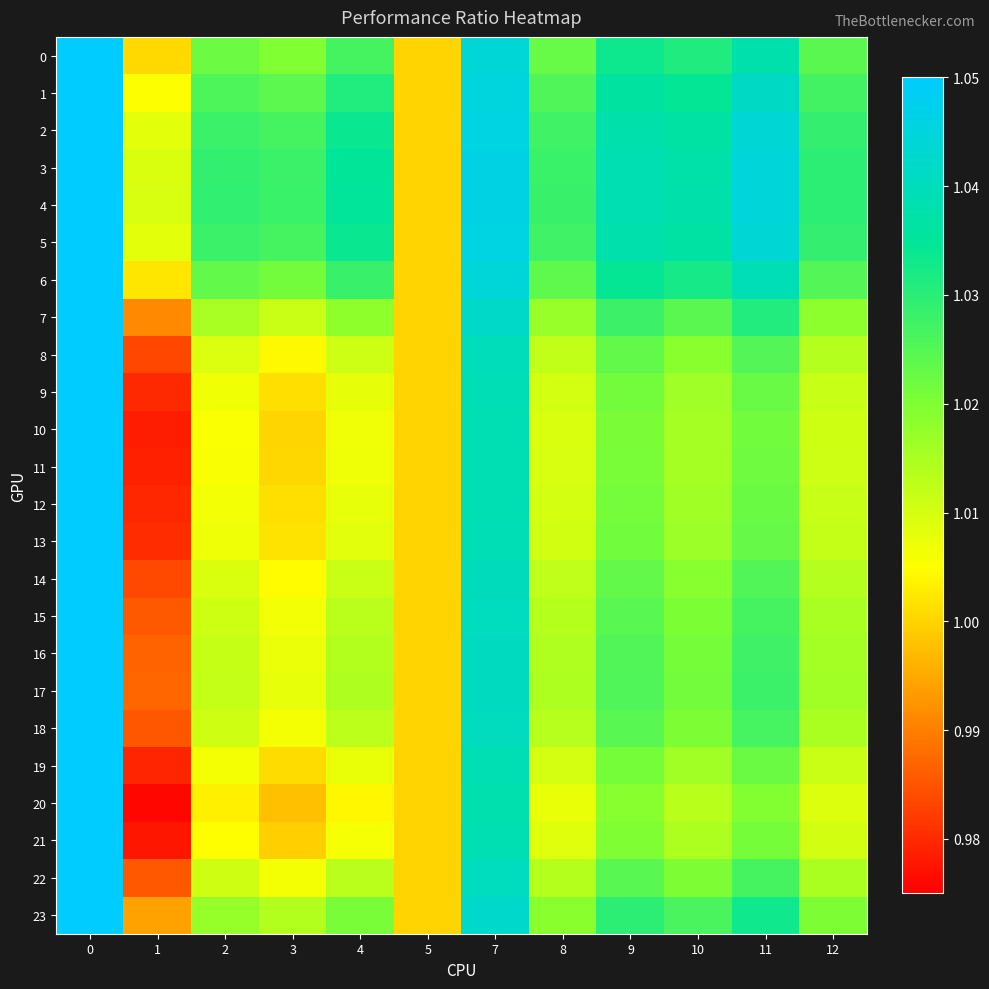

Which label corresponds to the smallest value in the chart?

1